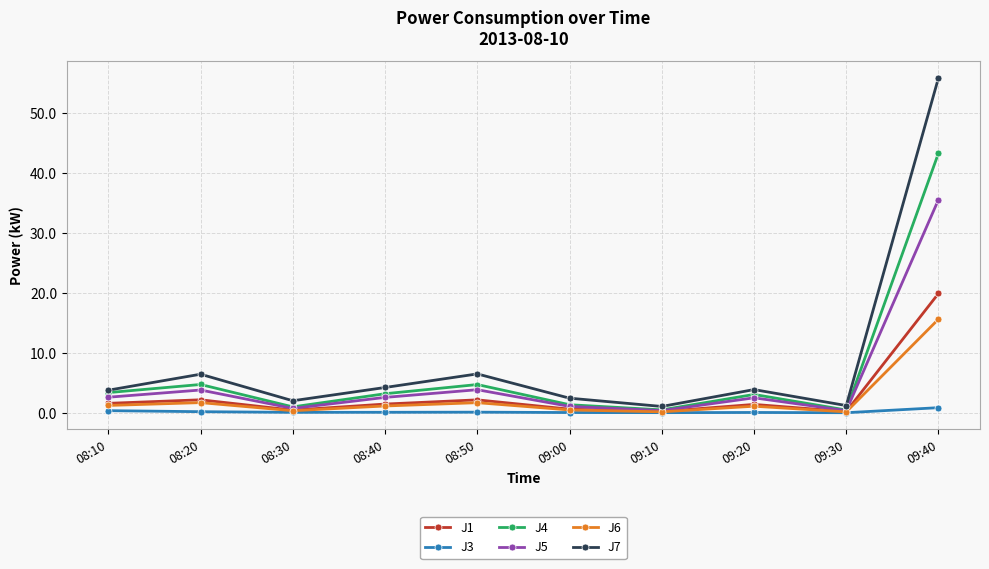

What is the label of the 2nd point from the right?

09:30